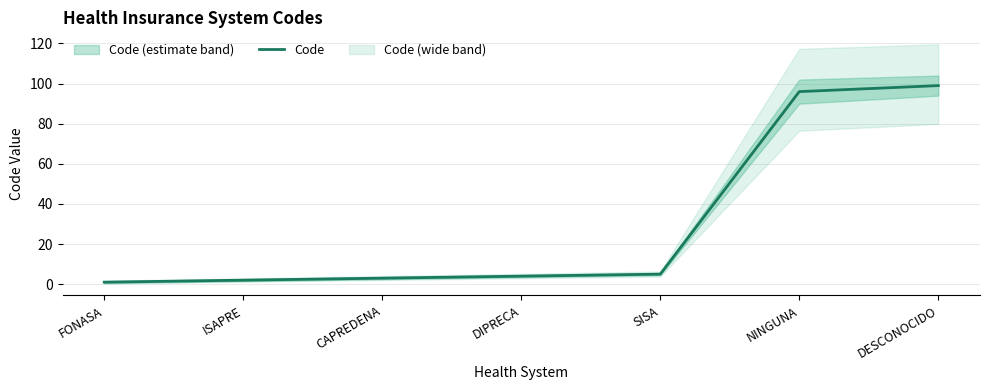

True or false: the data shows 7 at DIPRECA.

False